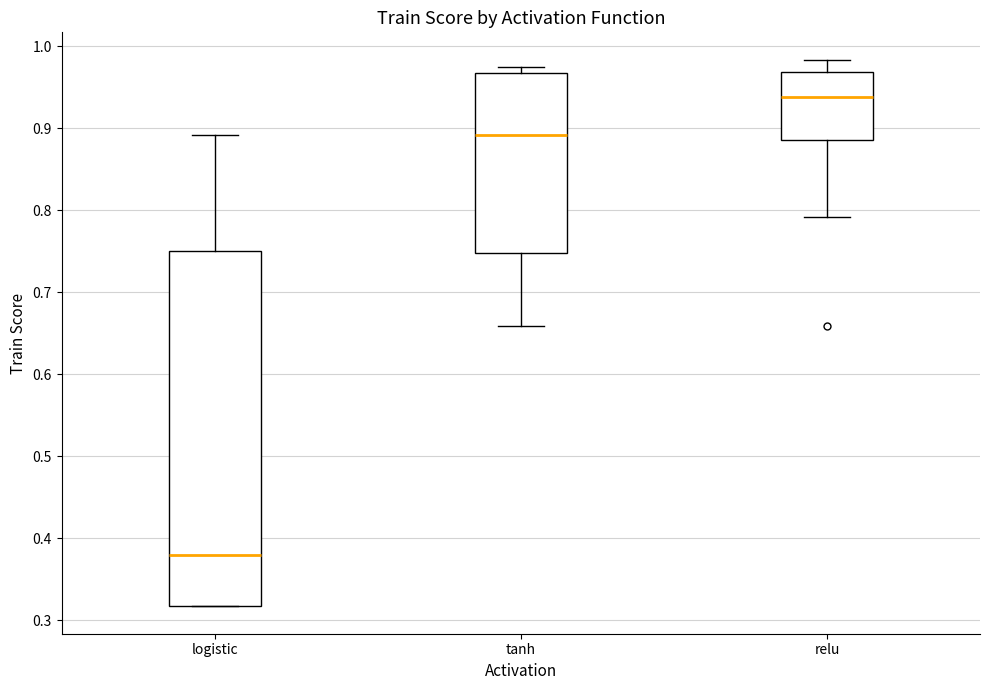

Which box's median line is the highest?

relu